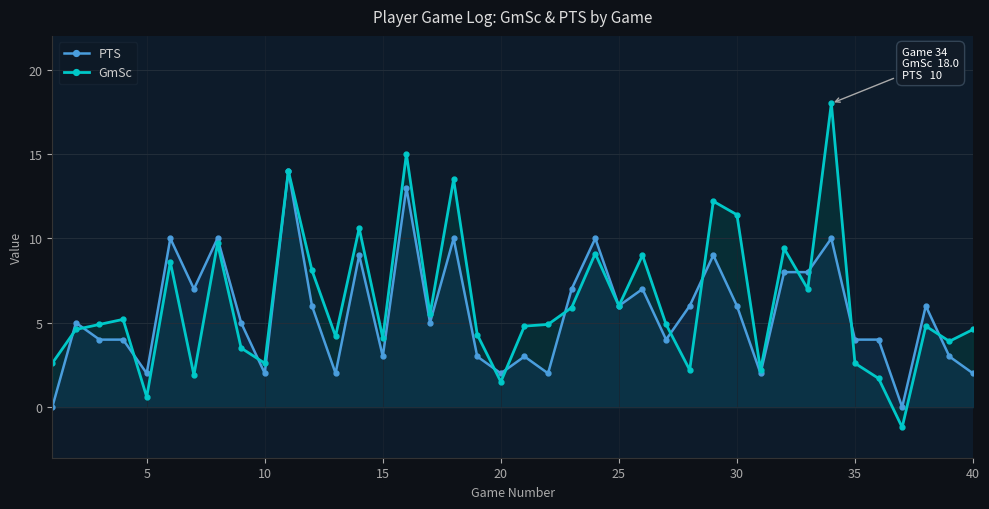

List the series in order of their peak value, highest first.

GmSc, PTS